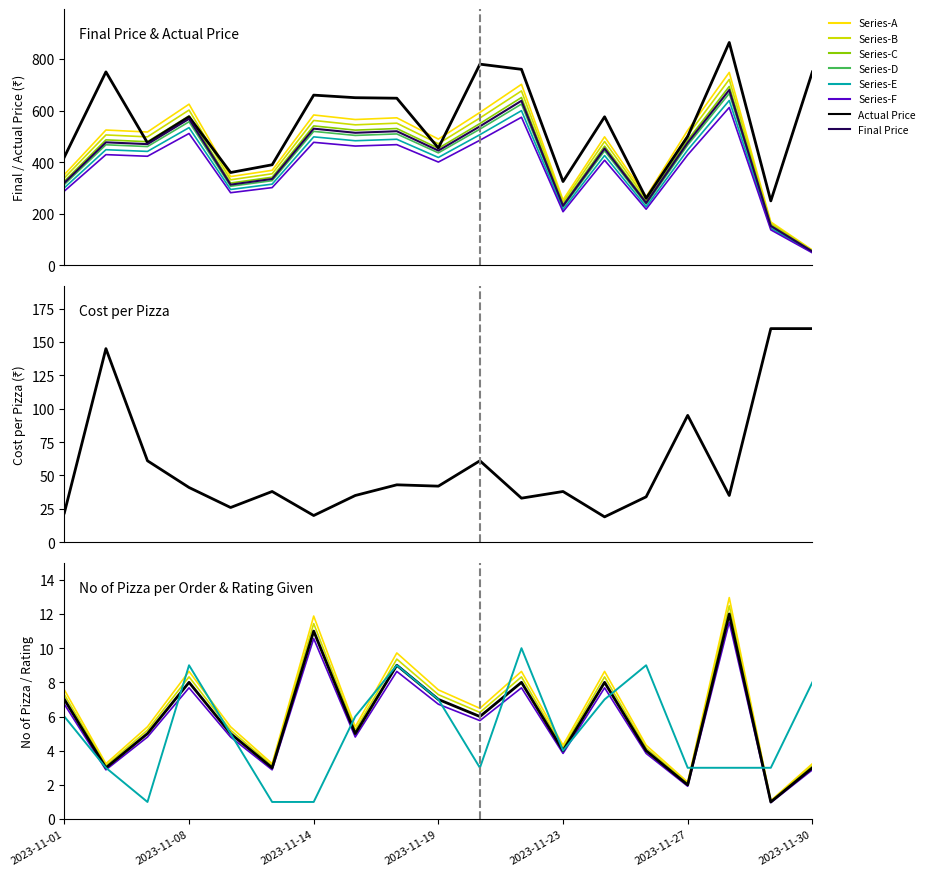

At which category is the sum across all series the highest?

16